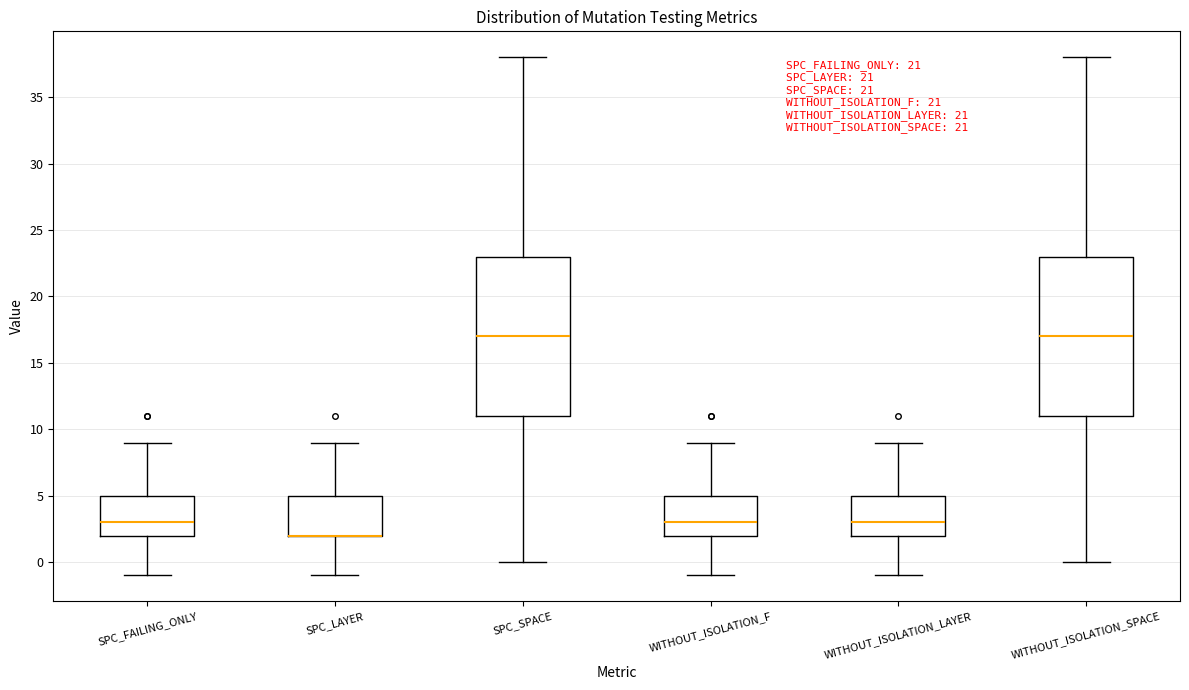

Where does the upper whisker of the box for SPC_FAILING_ONLY end on the y-axis? The values are not printed on the chart, so give them approximately, as read against the axis.

9